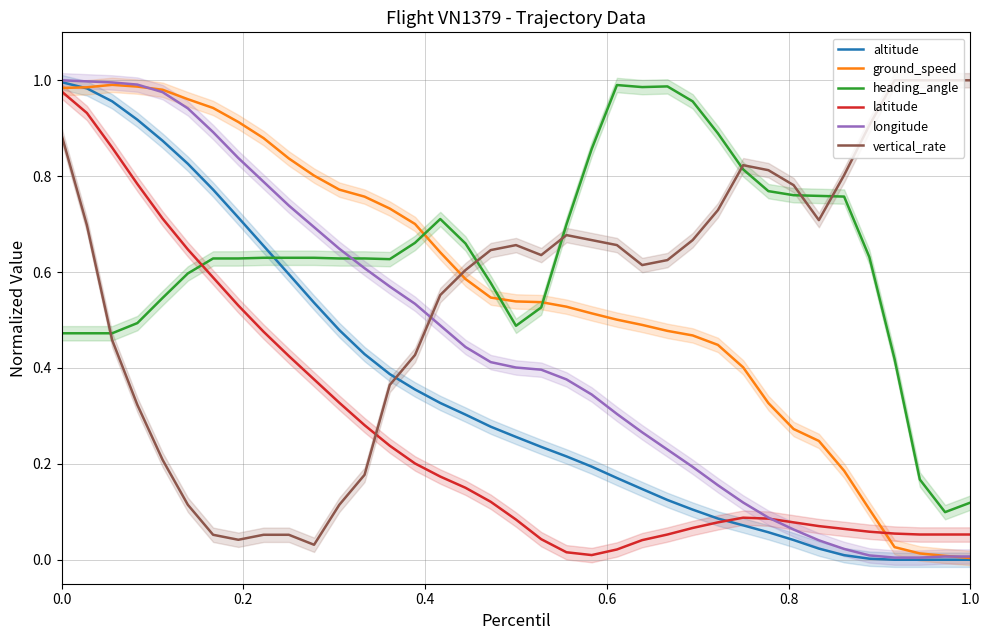

What is the sum of all vertical_rate values?

20.6